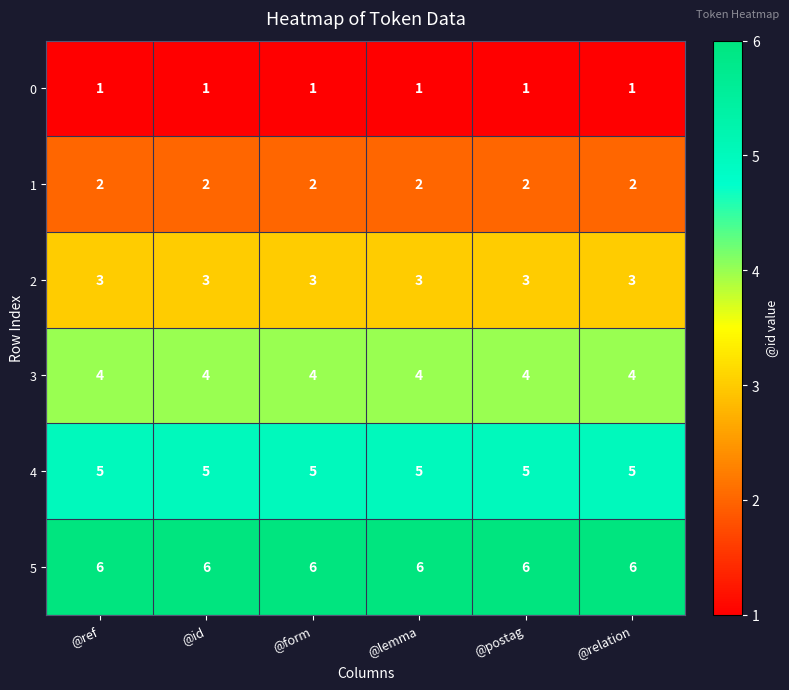

What is the maximum value shown in the chart?

6